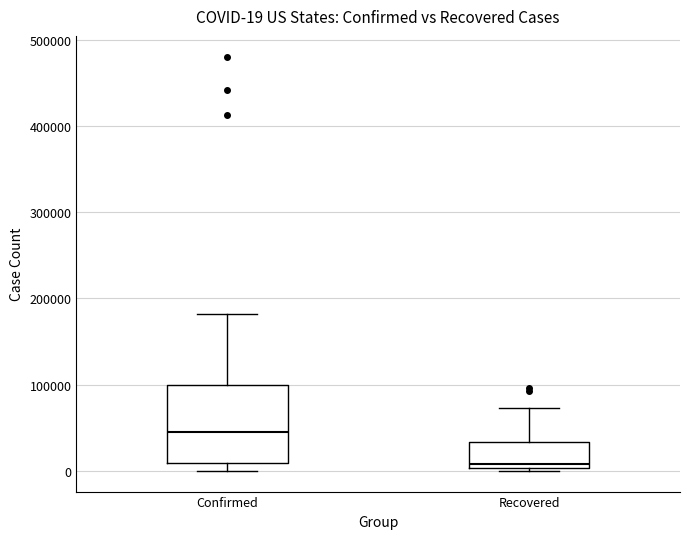

Which box's median line is the lowest?

Recovered